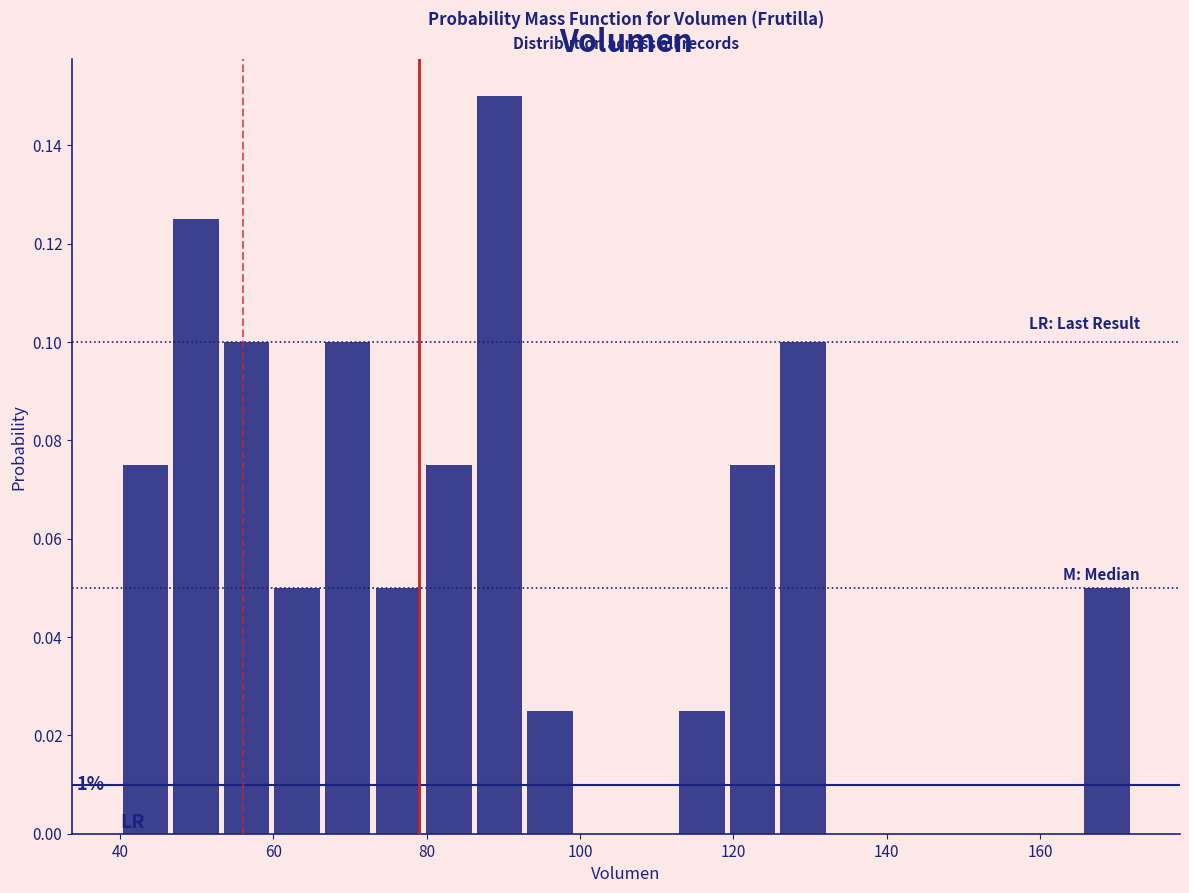

Around what value on the x-axis is the tallest bar? Give the approximate position of its centre, as read against the axis.

90